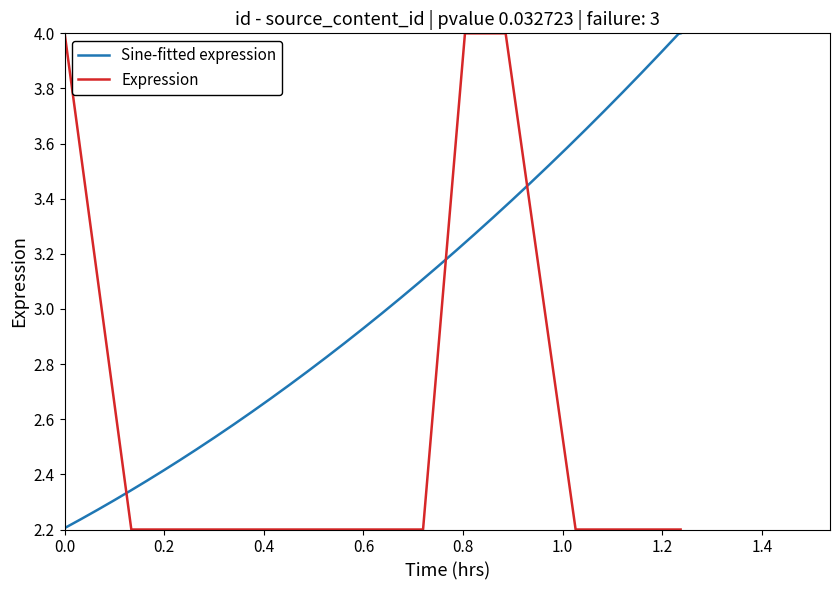

What is the lowest value of the Expression series?

2.2